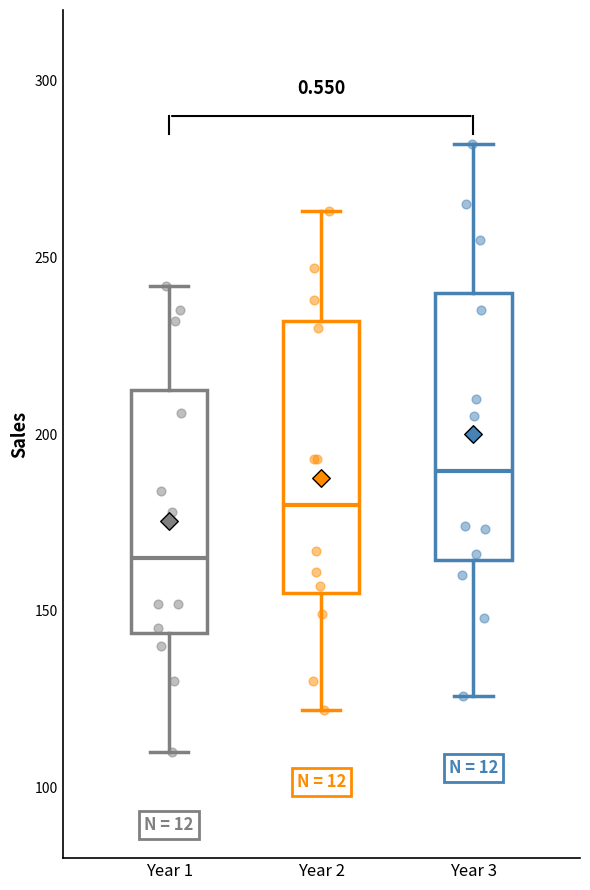

Reading left to right, transcribe this box plot: for each box, give where its median line is, the range the box spans, and where its two whiskers end, as read against the y-axis. The values are not printed on the chart, so give them approximately, as read against the axis.

Year 1: median 165, box 145 to 215, whiskers 110 to 240
Year 2: median 180, box 155 to 230, whiskers 120 to 265
Year 3: median 190, box 165 to 240, whiskers 125 to 280